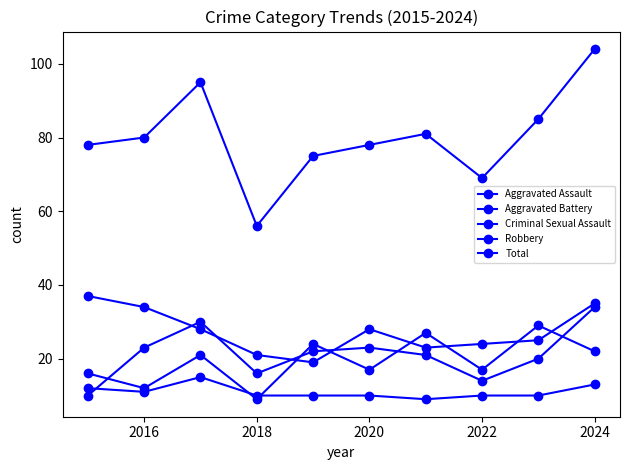

Count the number of data series in this chart.

5